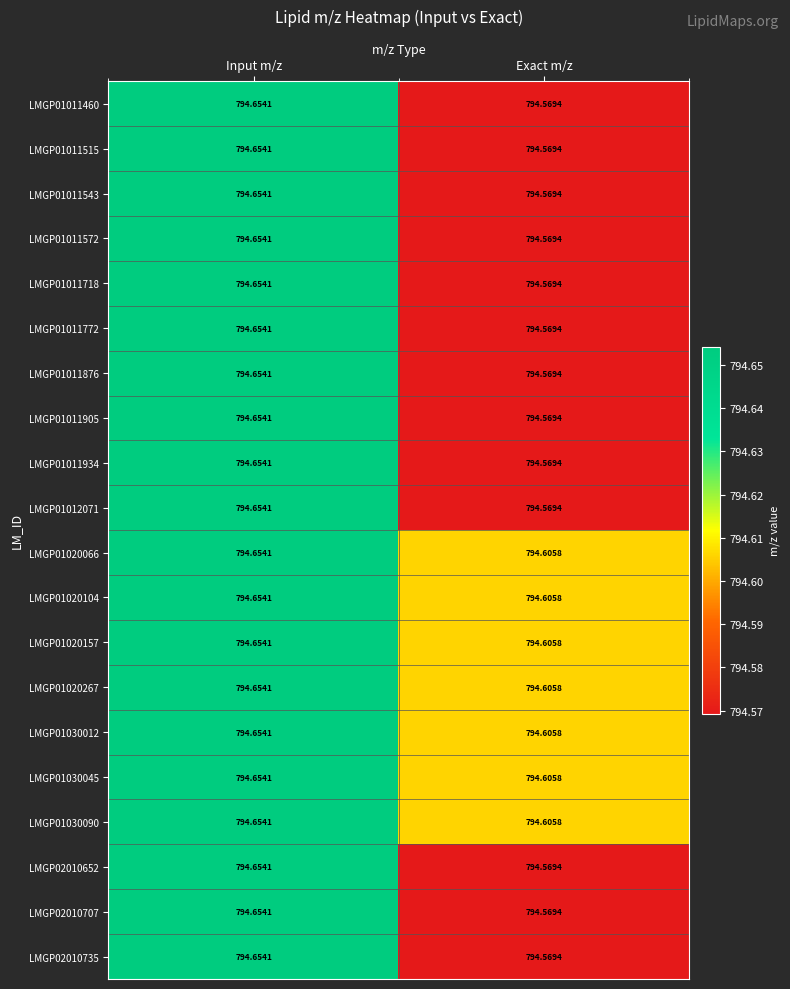

Is the value of LMGP02010707 at Input m/z greater than the value of LMGP01011572 at Exact m/z?

Yes